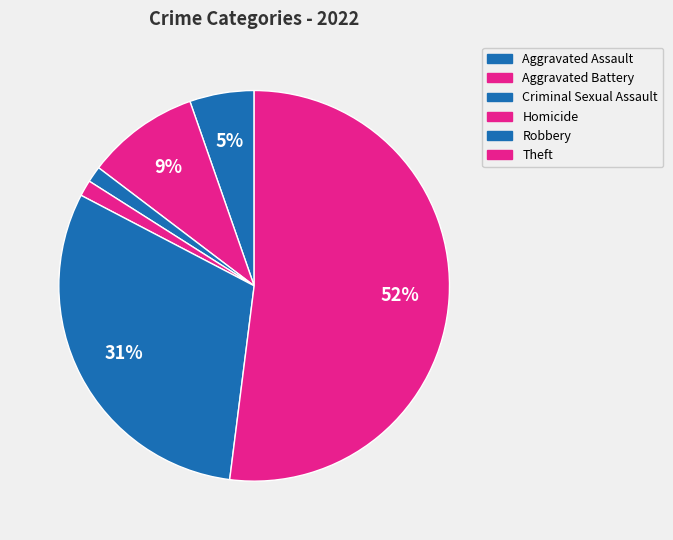

What is the largest slice in the pie chart?

Theft